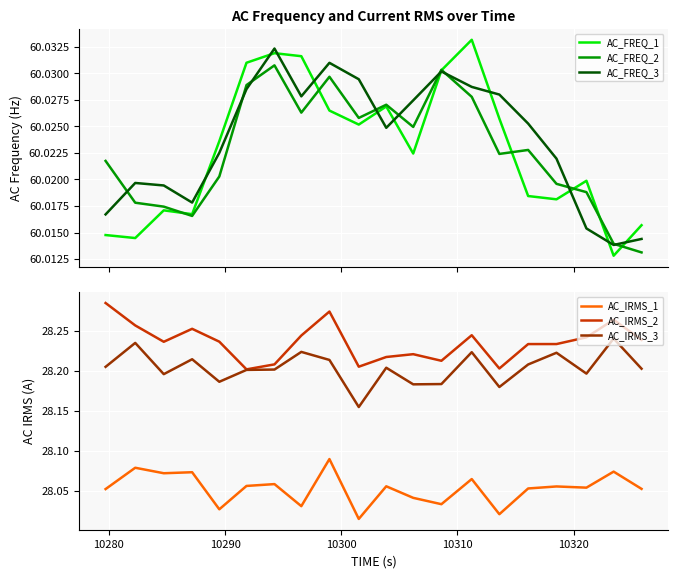

True or false: AC_IRMS_2 and AC_IRMS_1 cross at least once.

False